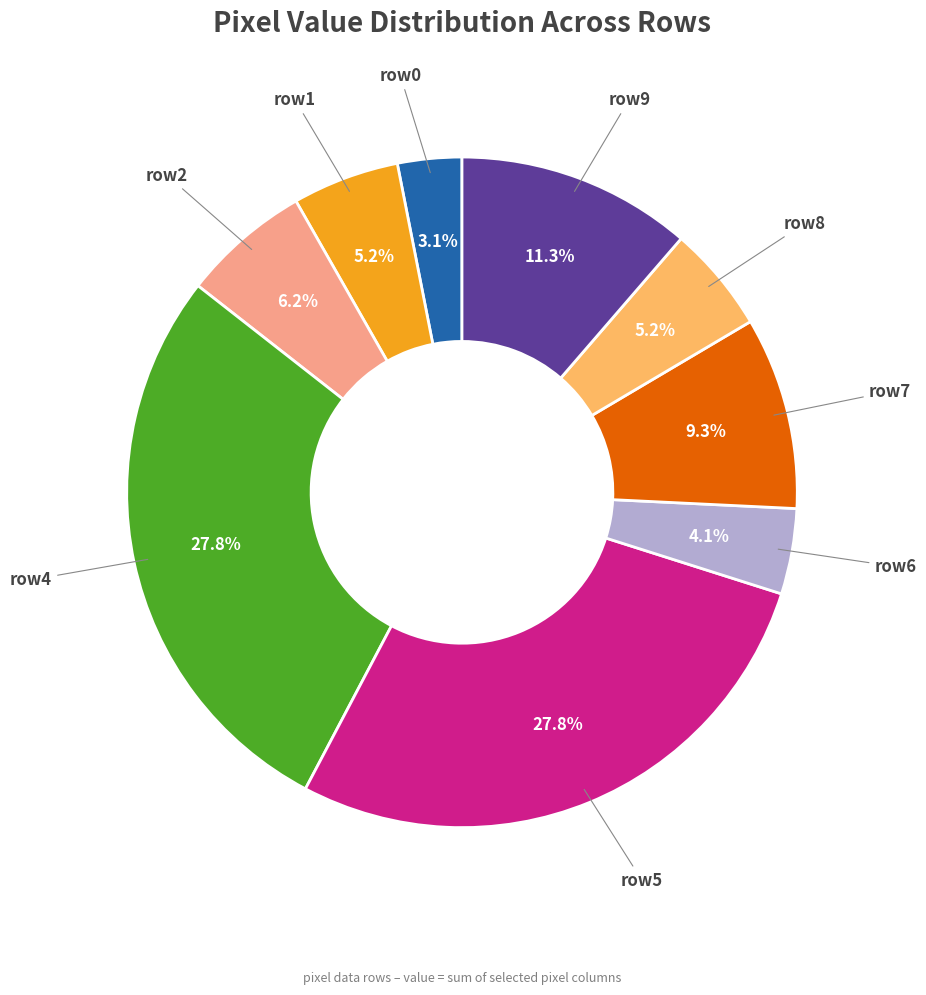

Which category has the smallest portion of the pie?

row0